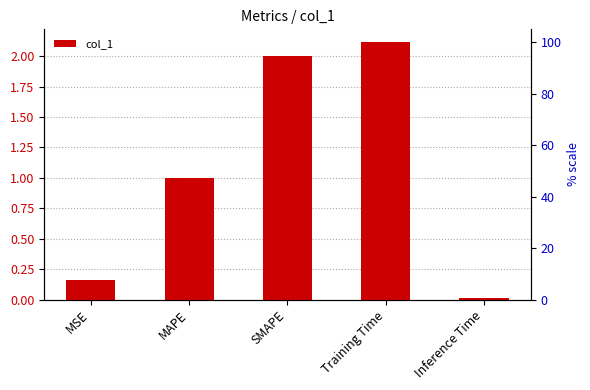

At which label is the value closest to 1?

MAPE